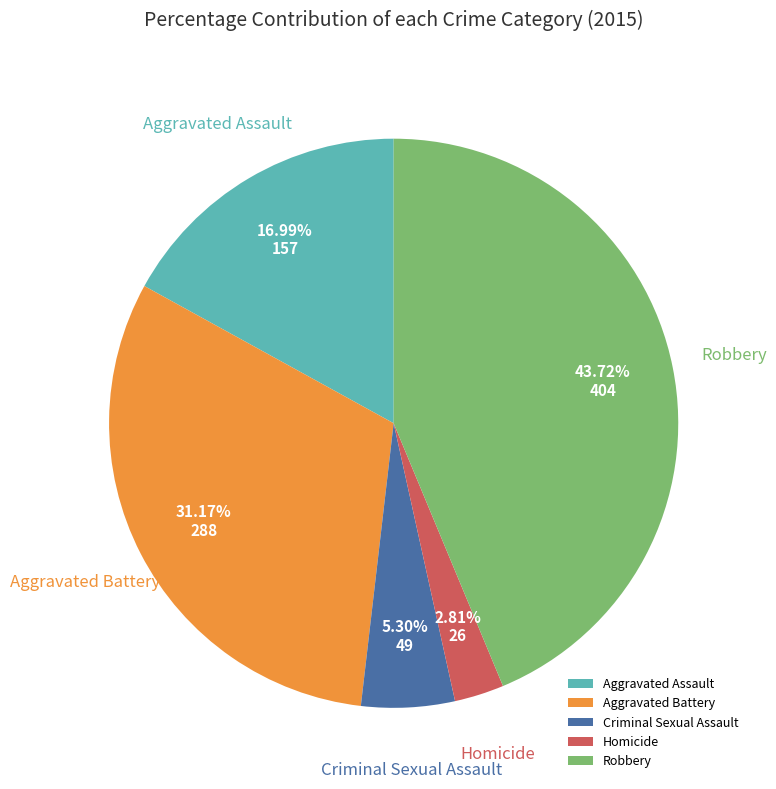

What is the ratio of the value at Aggravated Battery to the value at Aggravated Assault?

1.8